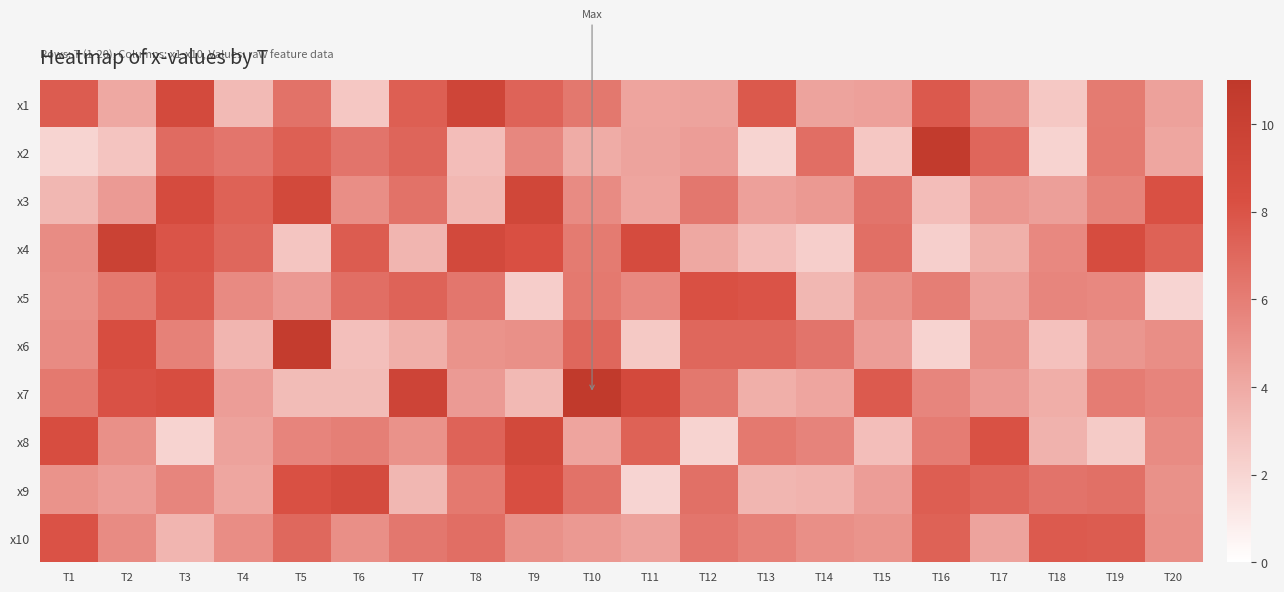

At how many categories does at least one series exceed 6?

20